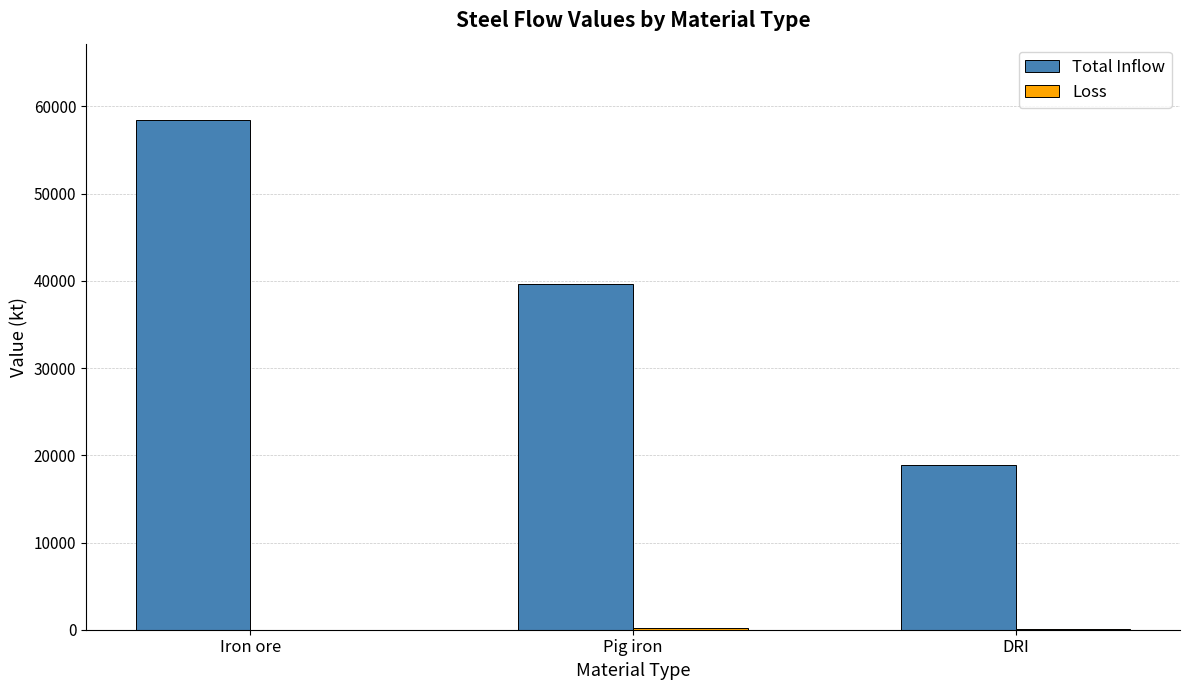

Between Pig iron and DRI, which series saw the biggest shift?

Total Inflow